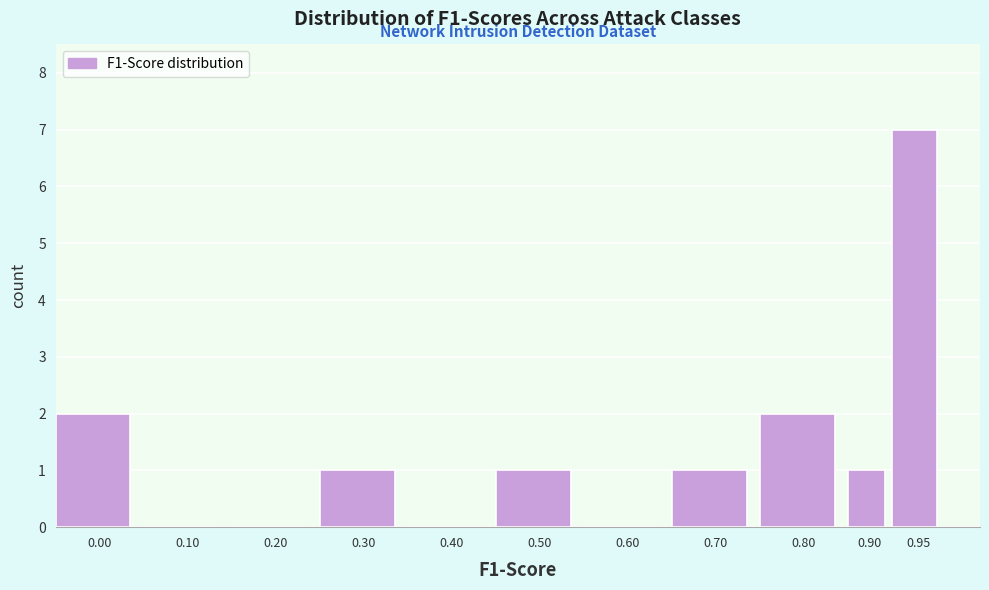

Reading right to left, what are all the values shown in this chart?

0.95=7	0.90=1	0.80=2	0.70=1	0.60=0	0.50=1	0.40=0	0.30=1	0.20=0	0.10=0	0.00=2